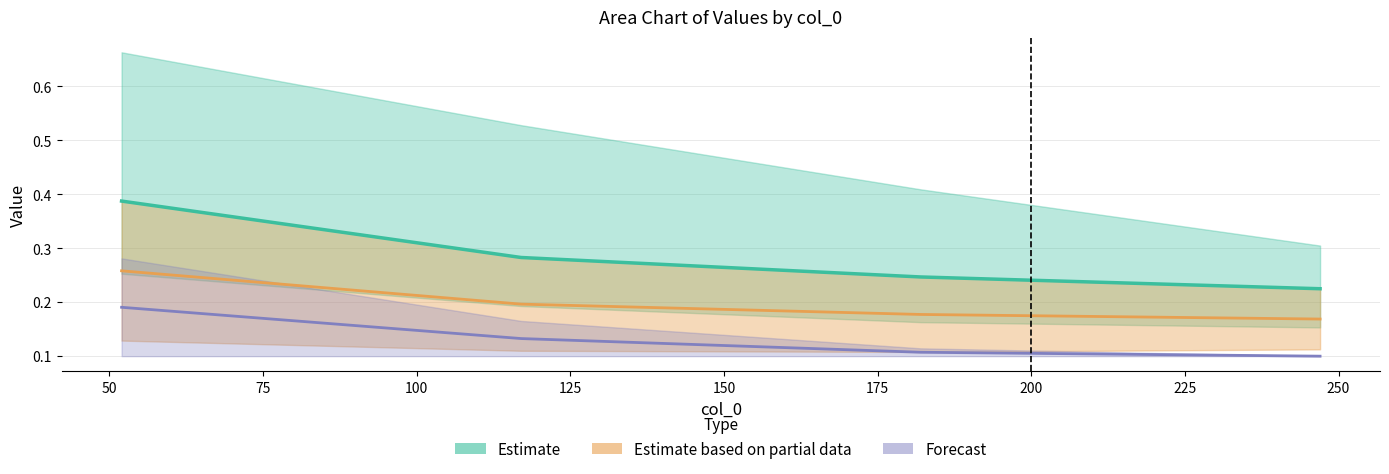

Does the chart have visible grid lines?

Yes